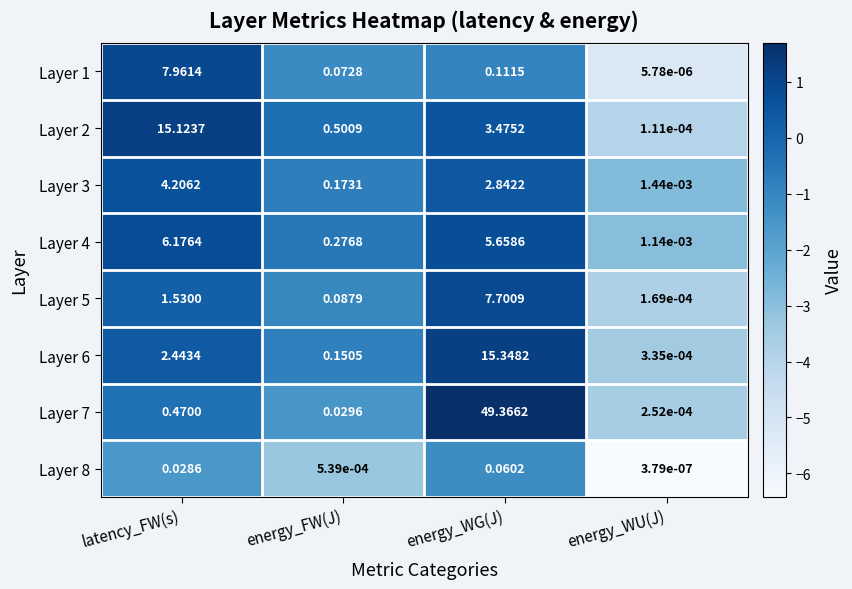

How many data points in Layer 3 are less than 2?

2